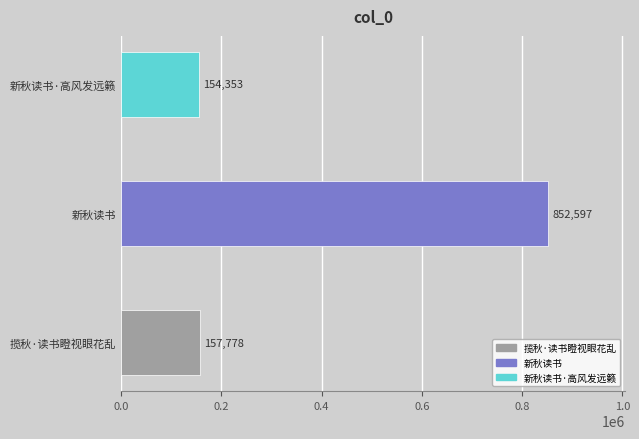

True or false: the data shows 53796 at 新秋读书·高风发远籁.

False